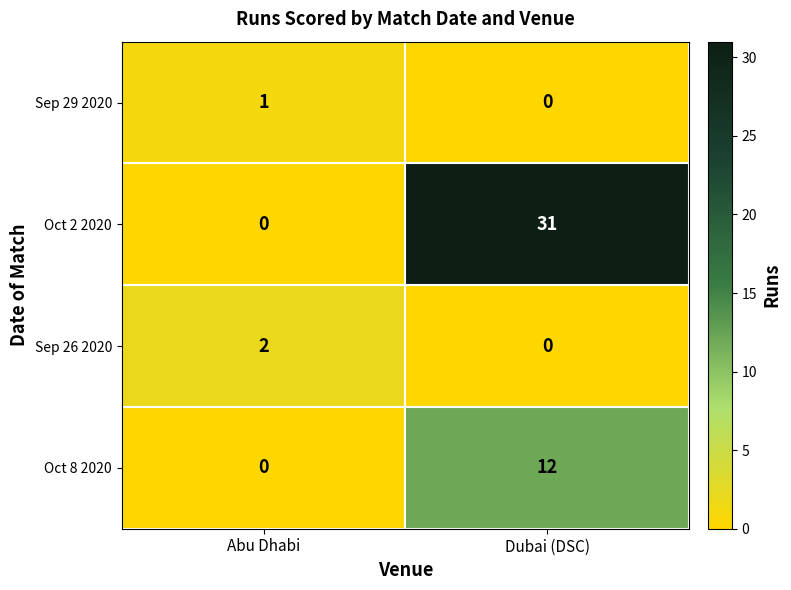

List the labels in order of Sep 29 2020 value, largest first.

Abu Dhabi, Dubai (DSC)